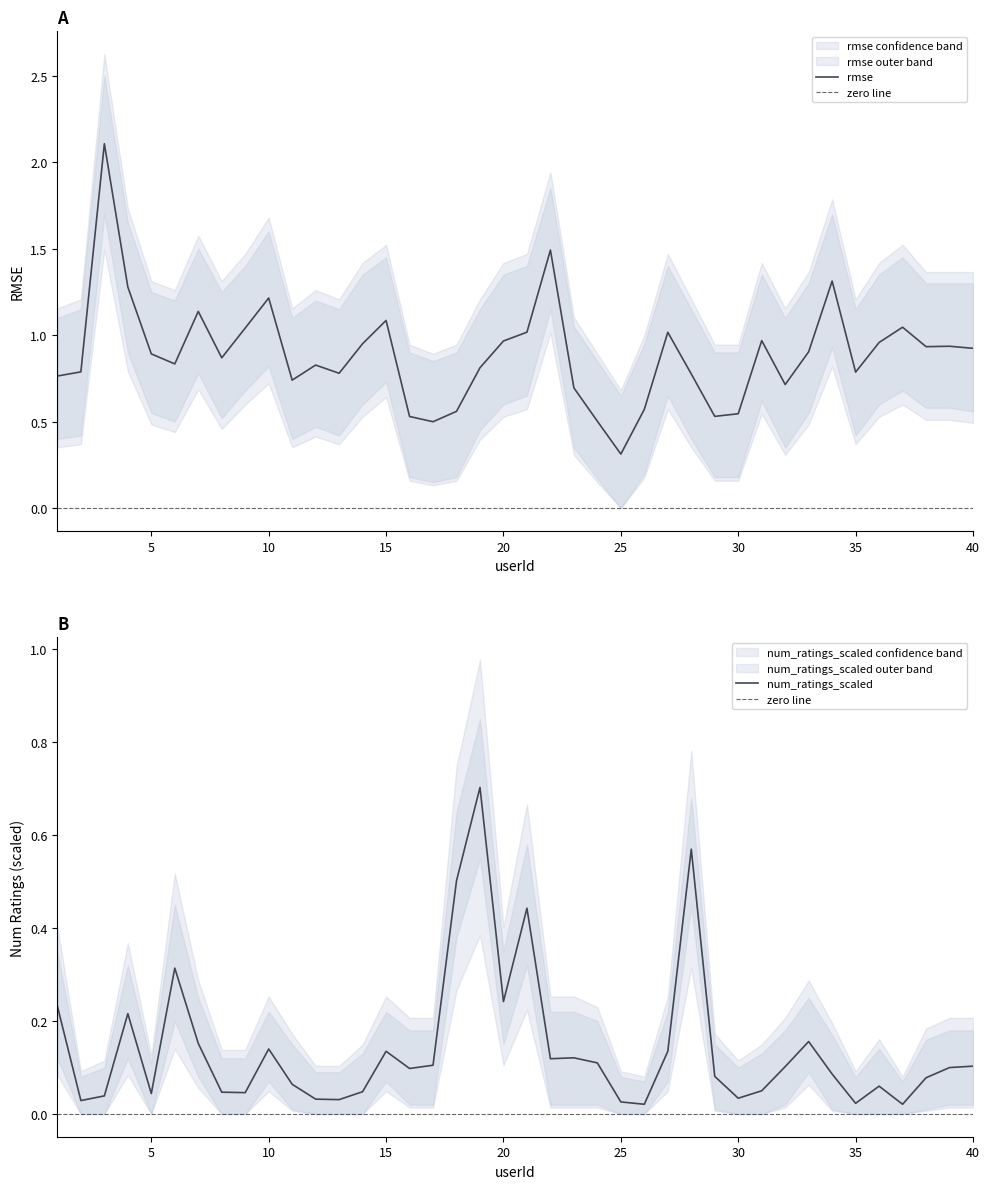

How many lines are shown in the chart?

2